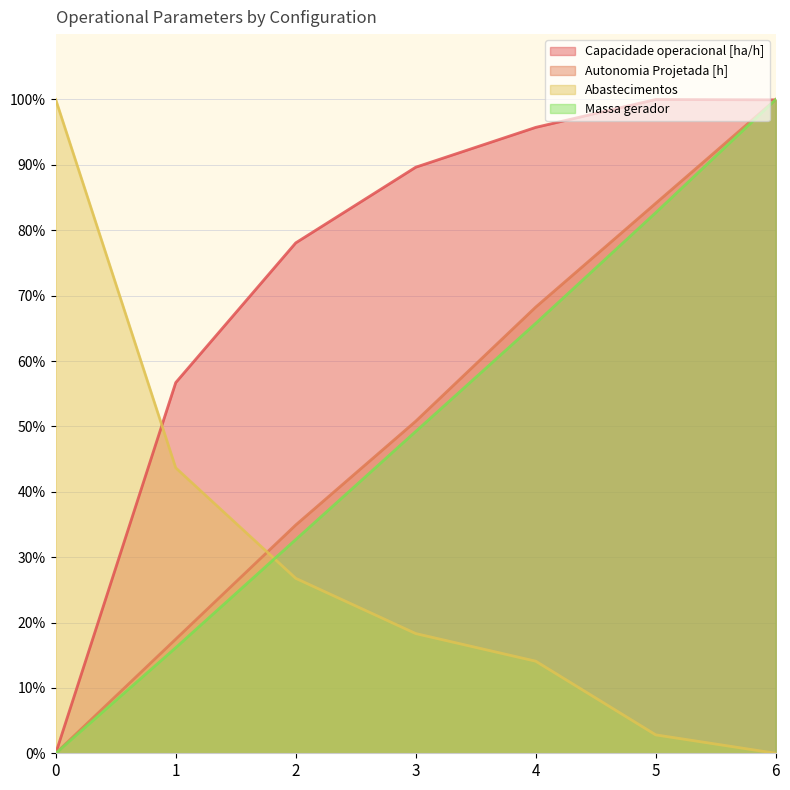

True or false: Capacidade operacional [ha/h] and Massa gerador cross at least once.

True